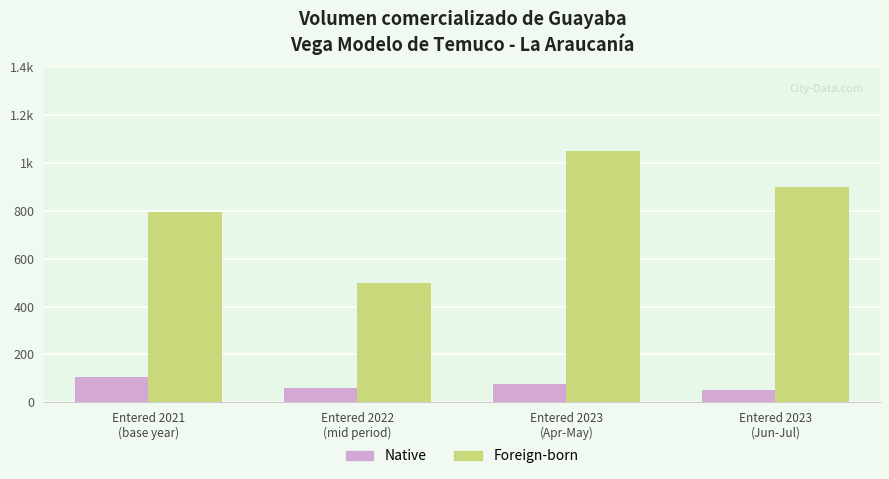

Which label corresponds to the largest value in the chart?

Entered 2023
(Apr-May)